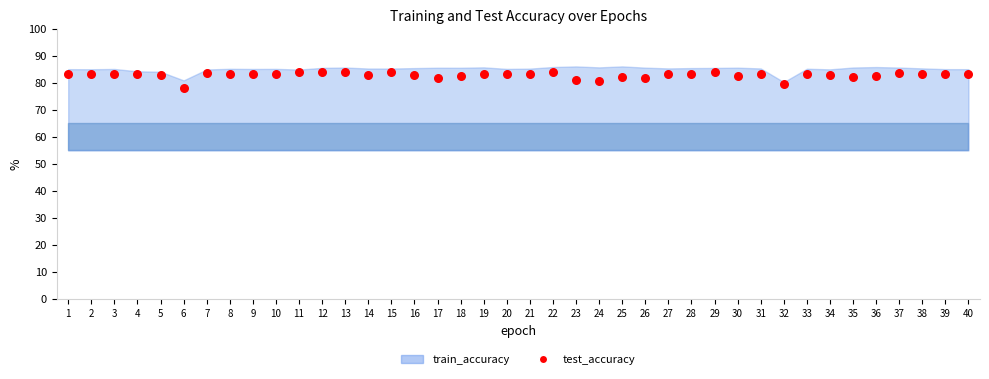

What is the range of X values (max minus min)?

39.0